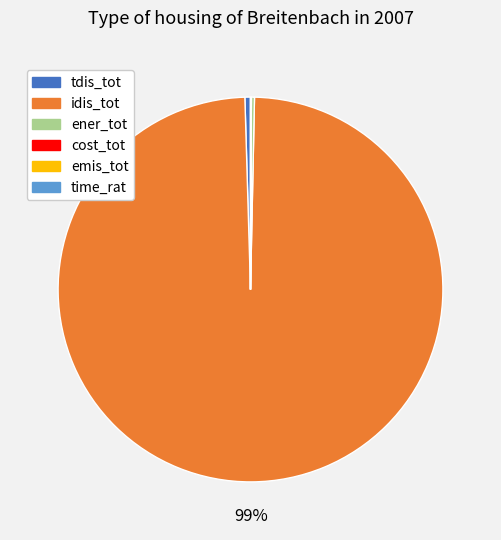

Is it true that idis_tot is 99% of the pie?

True